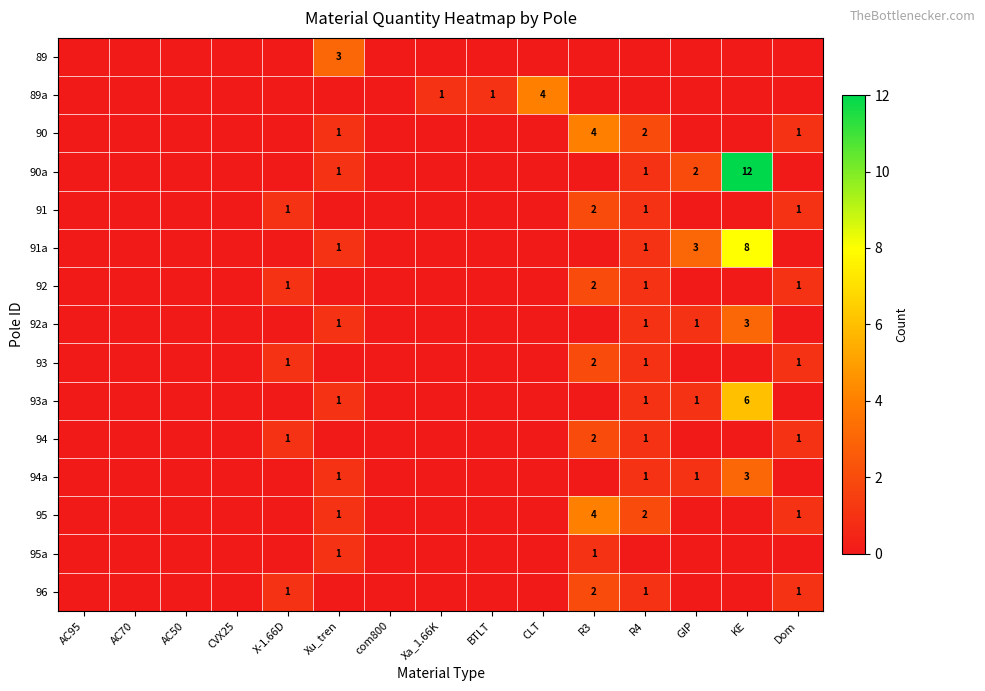

The value of 95a at R3 is 0. True or false?

False